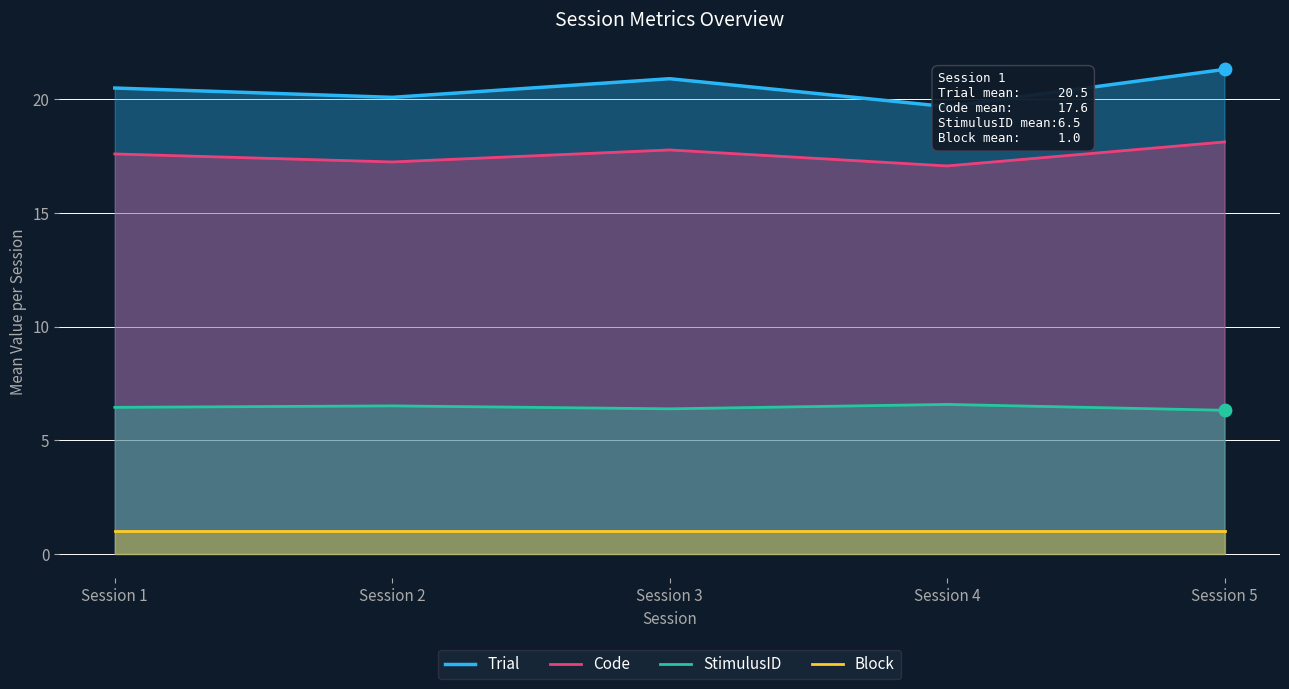

At how many categories does at least one series exceed 4?

5